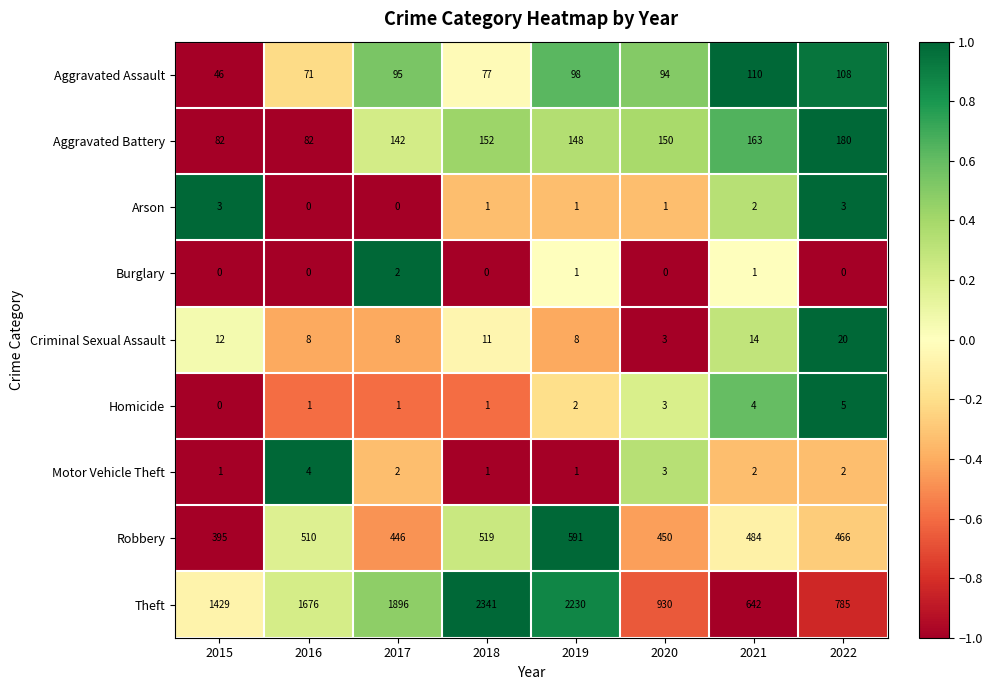

At how many categories does at least one series exceed 0?

8